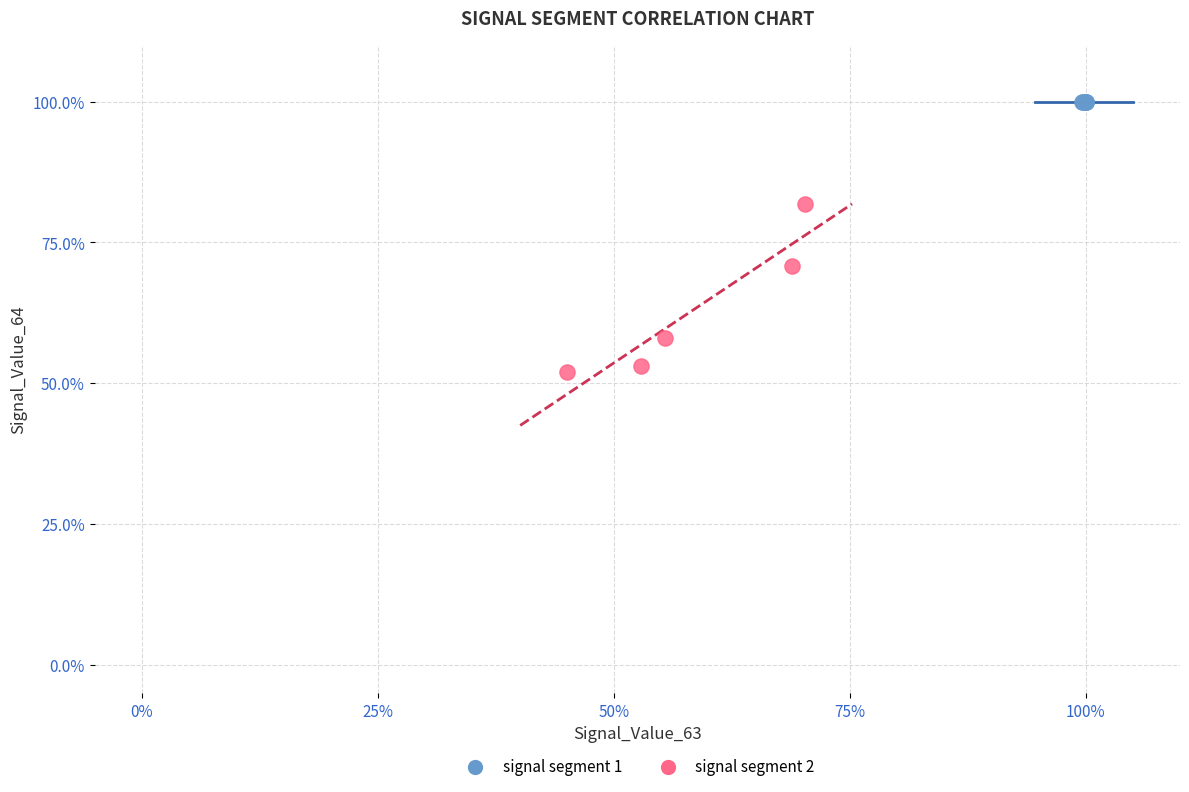

What are all the series names shown in the legend?

signal segment 1, signal segment 2